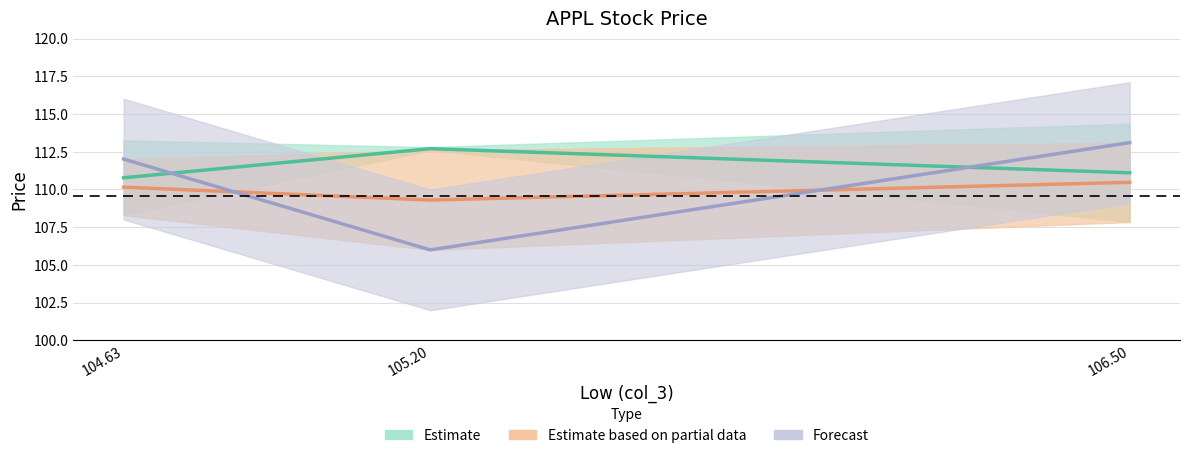

What is the value of the col_1 point at the 3rd from the left?

113.1